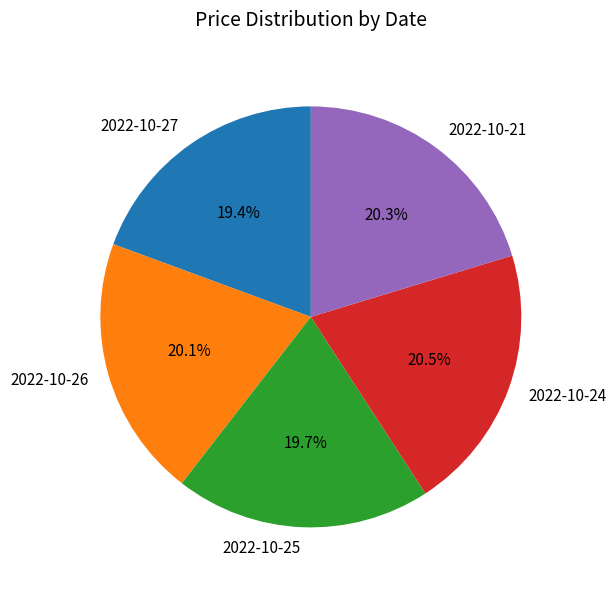

What is the ratio of the value at 2022-10-21 to the value at 2022-10-25?

1.0